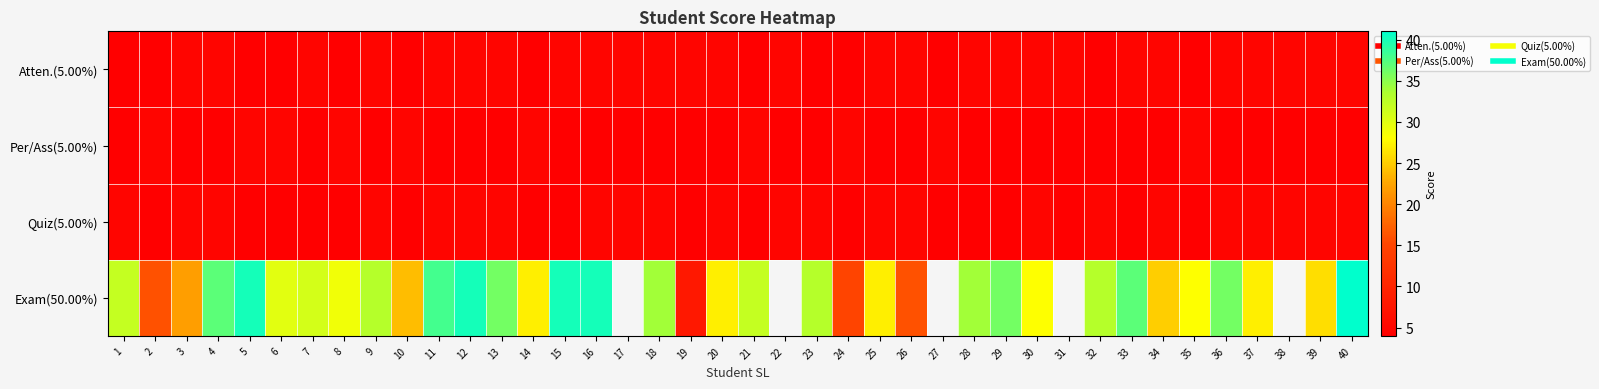

The Atten.(5.00%) series shows 7.4 at 36. True or false?

False